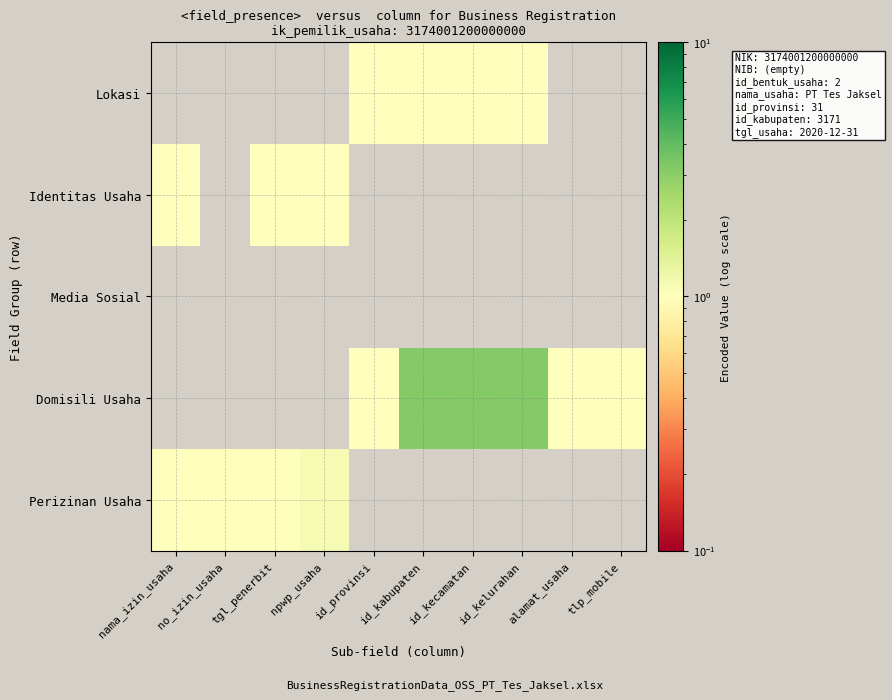

Reading left to right, what are all the values shown in this chart?

Perizinan Usaha: nama_izin_usaha=1.0	no_izin_usaha=1.0	tgl_penerbit=1.0	npwp_usaha=1.1	id_provinsi=0.0	id_kabupaten=0.0	id_kecamatan=0.0	id_kelurahan=0.0	alamat_usaha=0.0	tlp_mobile=0.0
Domisili Usaha: nama_izin_usaha=0.0	no_izin_usaha=0.0	tgl_penerbit=0.0	npwp_usaha=0.0	id_provinsi=1.0	id_kabupaten=3.2	id_kecamatan=3.2	id_kelurahan=3.2	alamat_usaha=1.0	tlp_mobile=1.0
Media Sosial: nama_izin_usaha=0.0	no_izin_usaha=0.0	tgl_penerbit=0.0	npwp_usaha=0.0	id_provinsi=0.0	id_kabupaten=0.0	id_kecamatan=0.0	id_kelurahan=0.0	alamat_usaha=0.0	tlp_mobile=0.0
Identitas Usaha: nama_izin_usaha=1.0	no_izin_usaha=0.0	tgl_penerbit=1.0	npwp_usaha=1.0	id_provinsi=0.0	id_kabupaten=0.0	id_kecamatan=0.0	id_kelurahan=0.0	alamat_usaha=0.0	tlp_mobile=0.0
Lokasi: nama_izin_usaha=0.0	no_izin_usaha=0.0	tgl_penerbit=0.0	npwp_usaha=0.0	id_provinsi=1.0	id_kabupaten=1.0	id_kecamatan=1.0	id_kelurahan=1.0	alamat_usaha=0.0	tlp_mobile=0.0